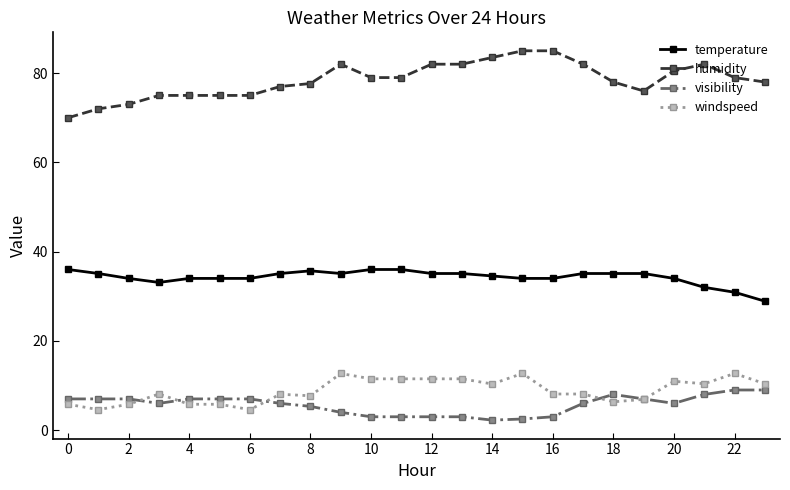

What is the highest value of the humidity series?

85.0